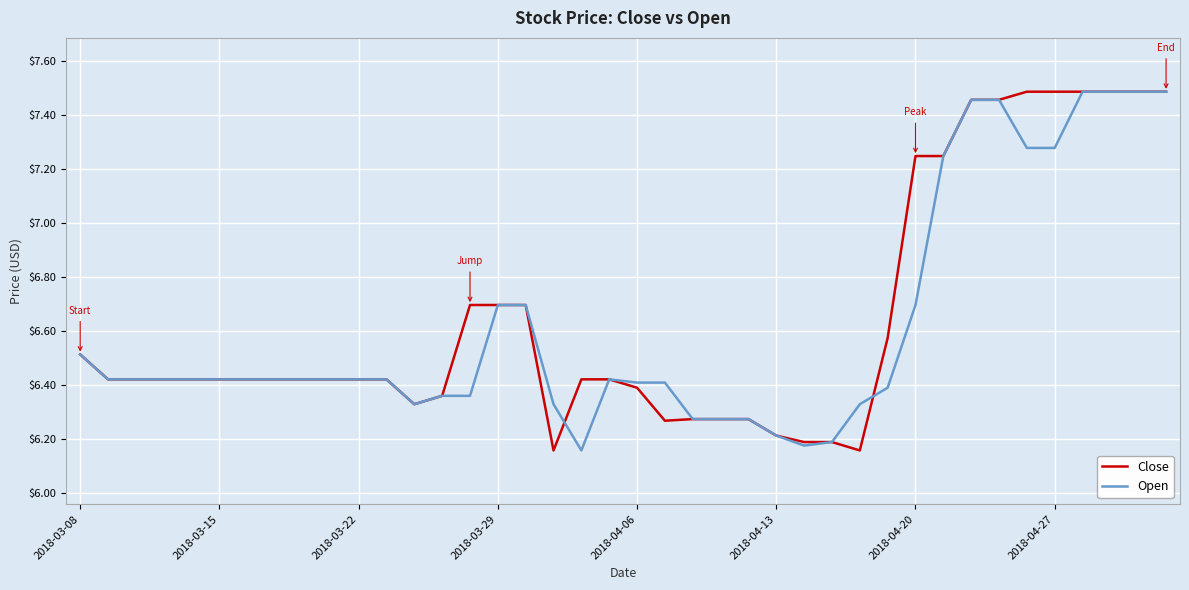

At which category is the sum across all series the highest?

36